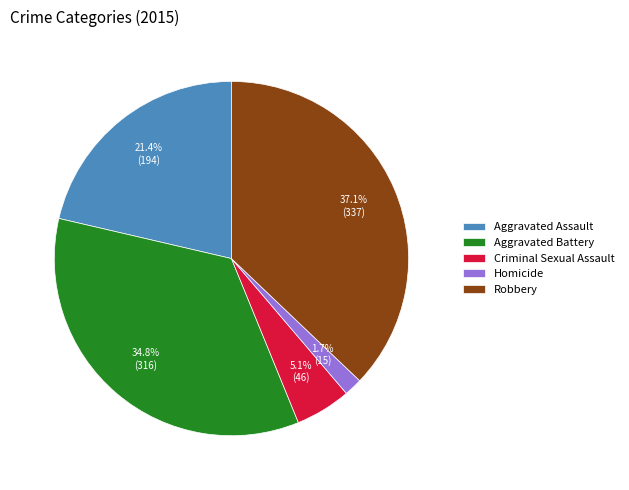

Does any single category account for the majority?

No